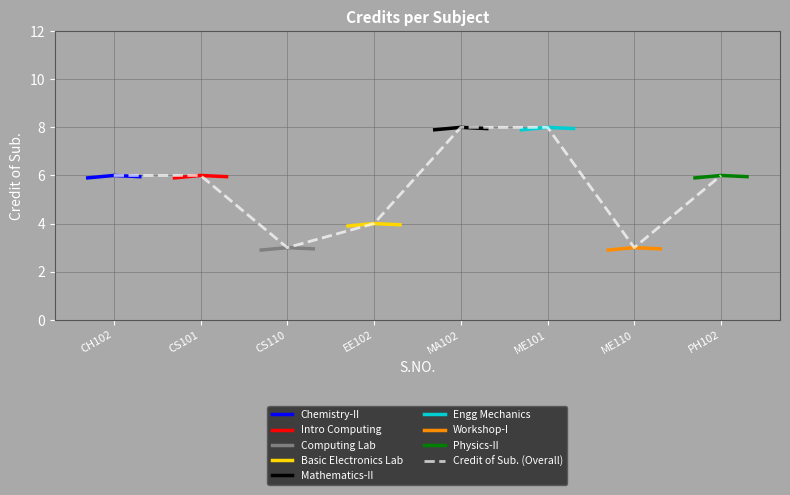

What is the sum of all values?

44